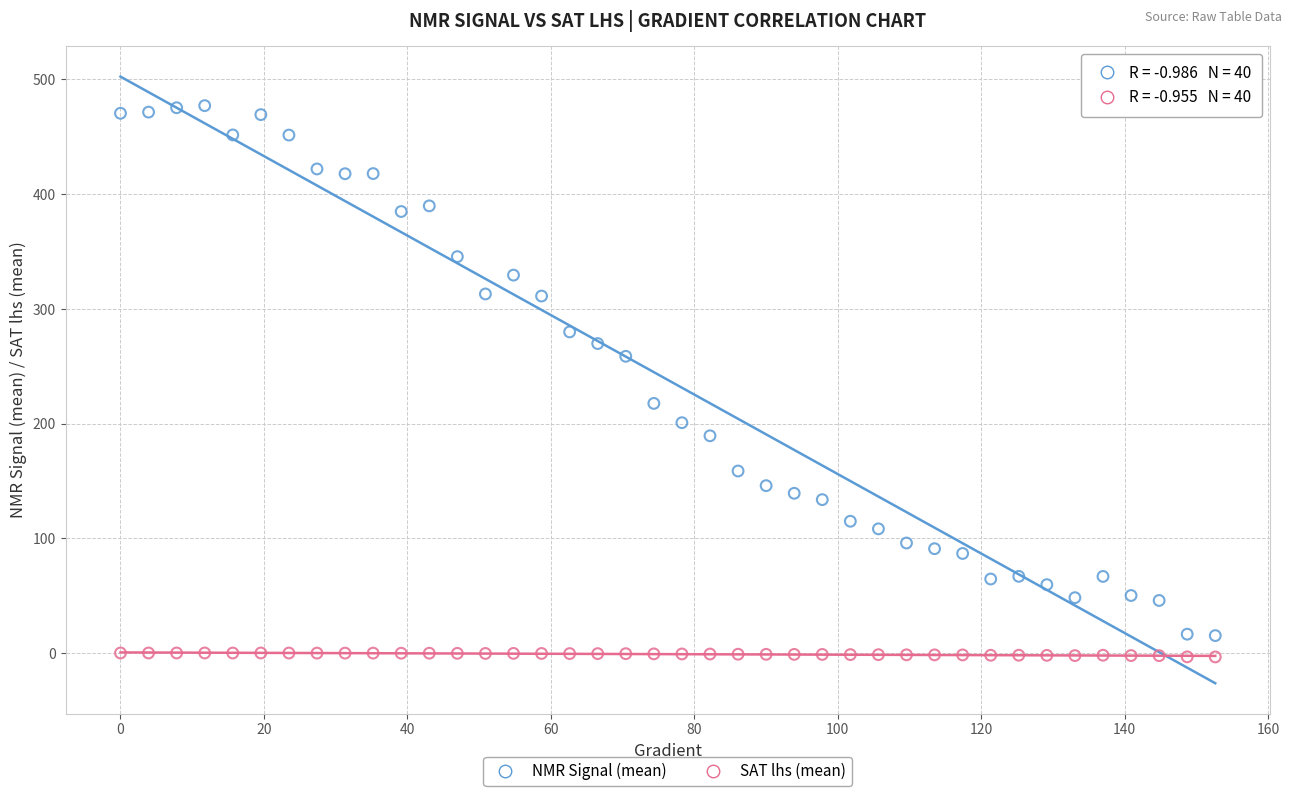

In the NMR Signal (mean) series, what Y value is closest to 246?

258.6